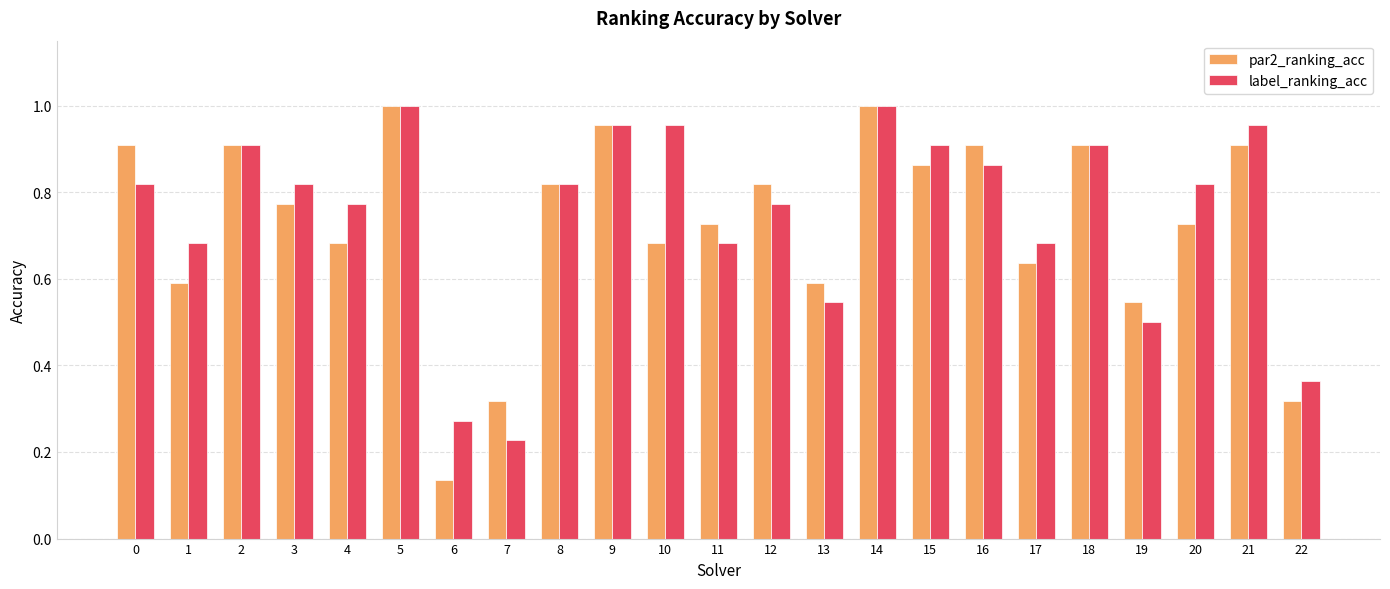

Which label corresponds to the smallest value in the chart?

6